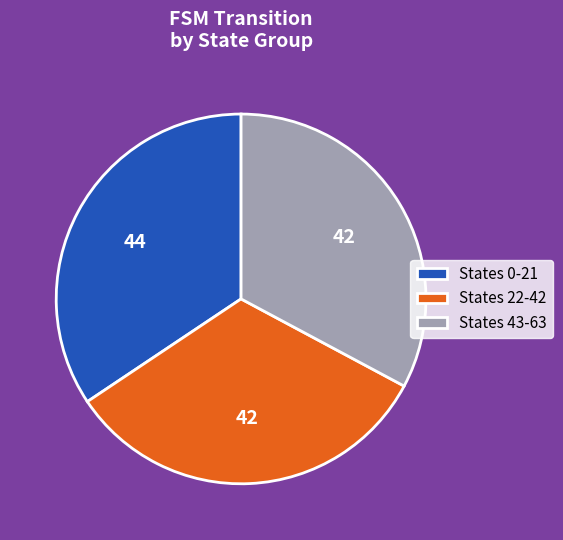

The States 43-63 slice represents 42% of the pie. True or false?

False